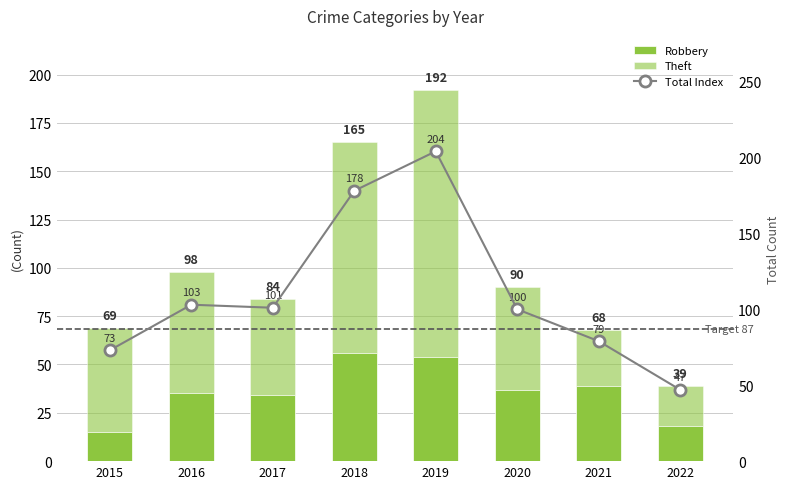

What is the average value of the Total Index series?

111